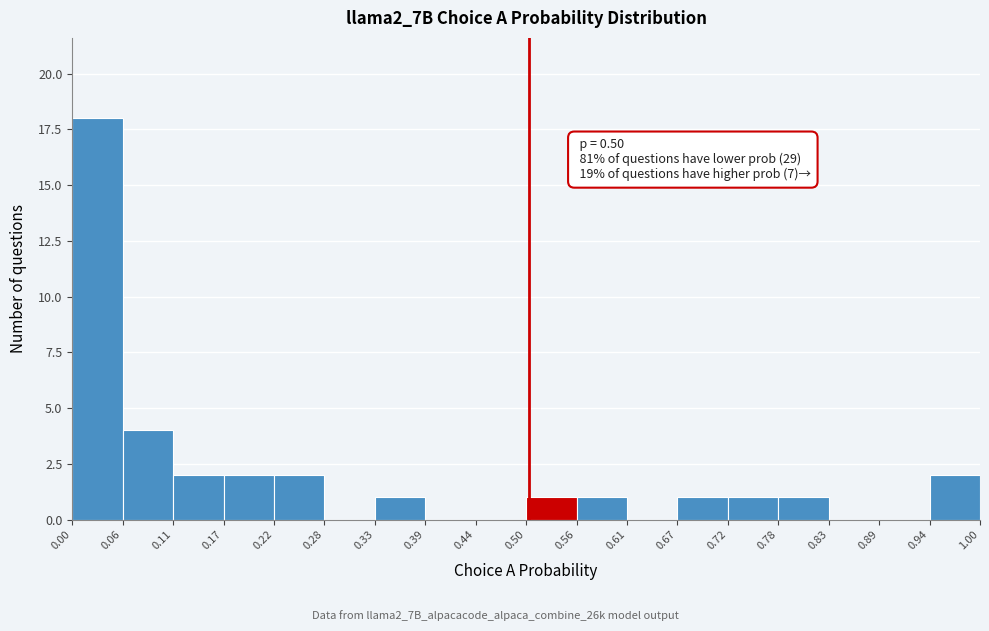

Which range on the x-axis has the tallest bar?

0.00 to 0.06